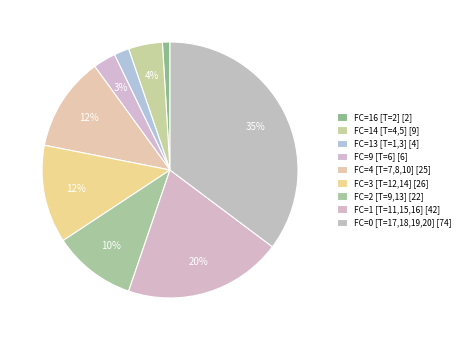

How many segments does this pie chart have?

9